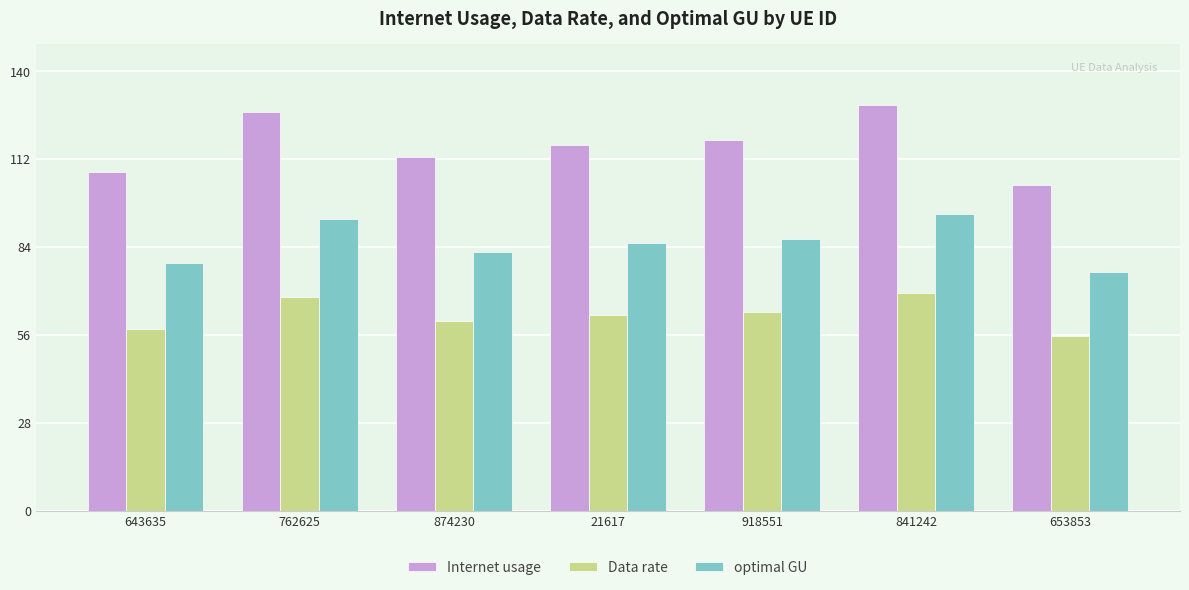

How many values in the optimal GU series exceed 85?

4